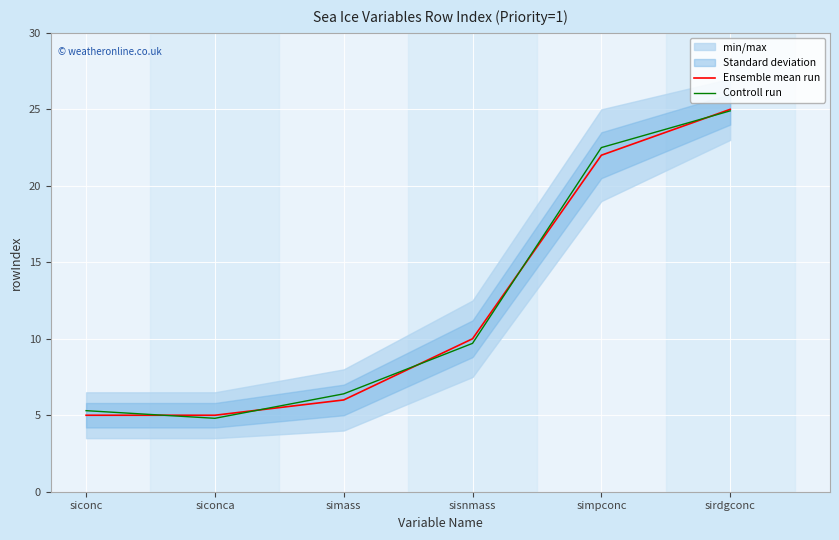

What is the spread (max minus min) of values at simass?

0.4